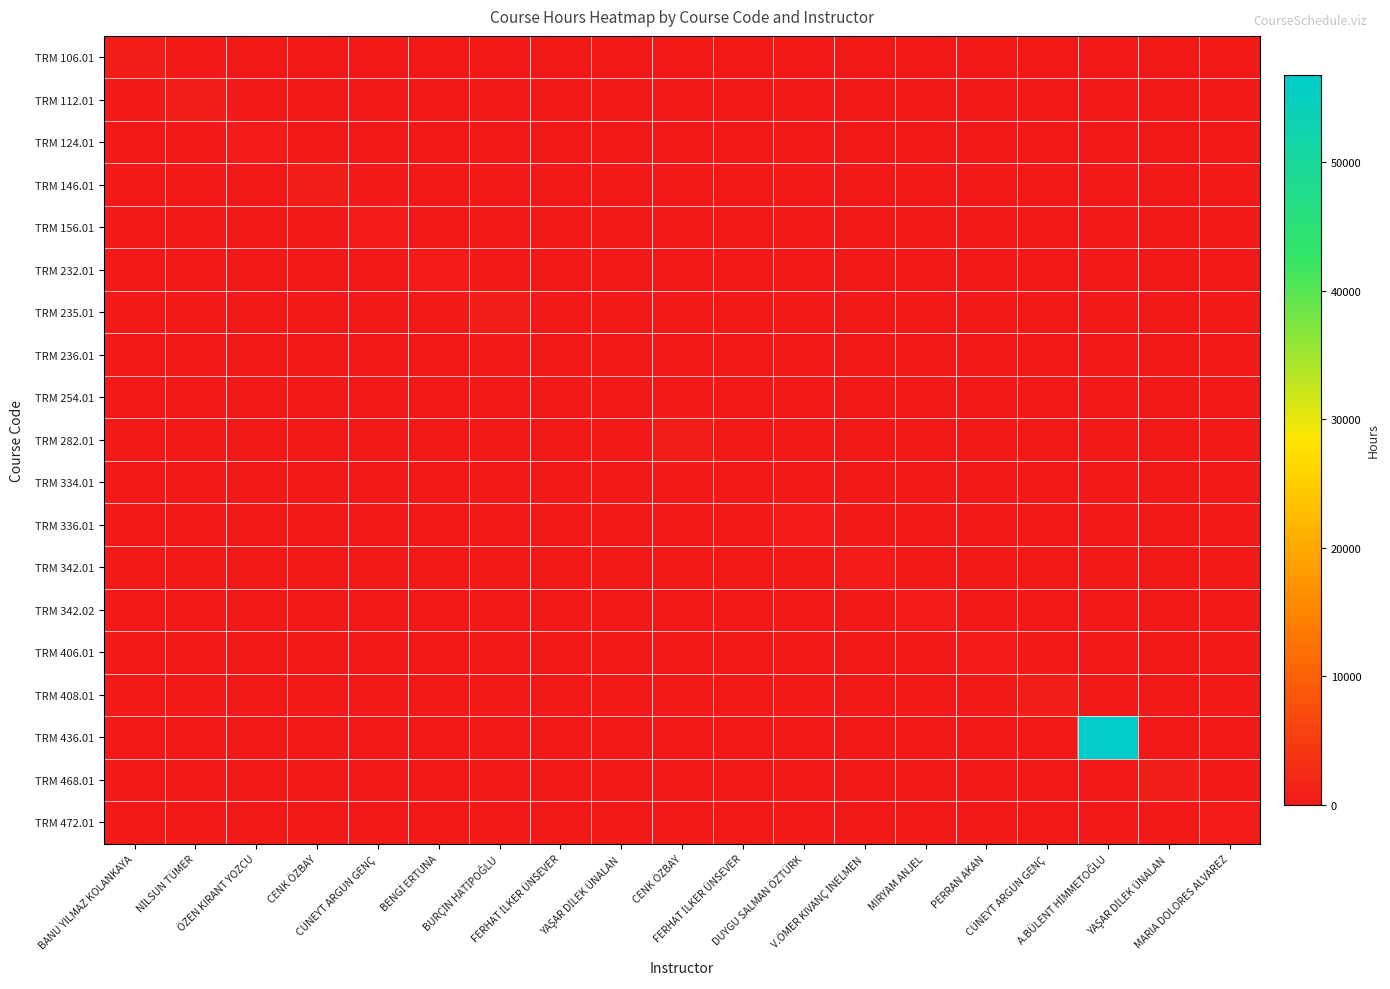

What is the difference between the highest and lowest values at MARIA DOLORES ALVAREZ?

423